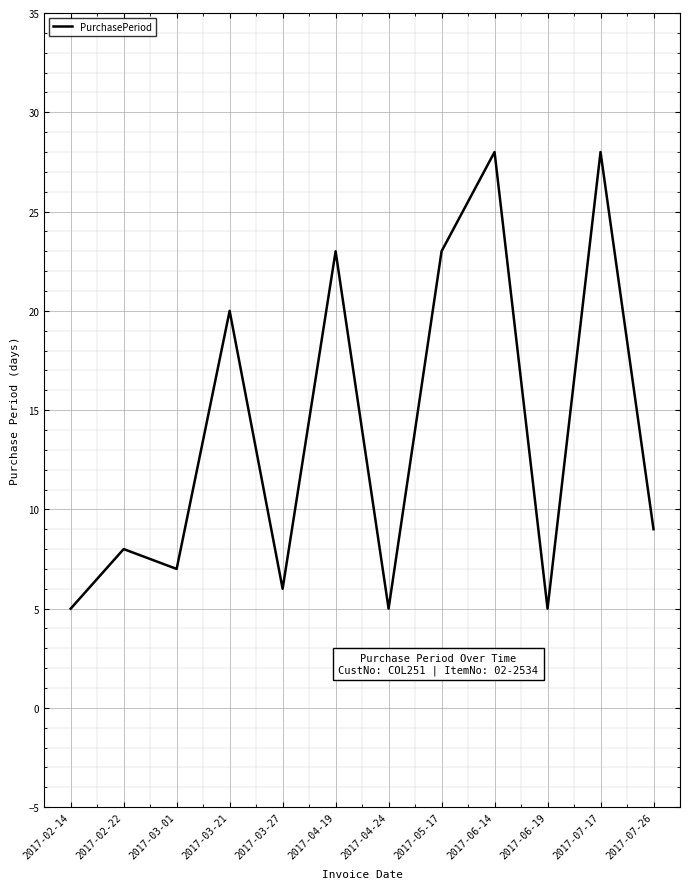

What is the sum of all values?

167